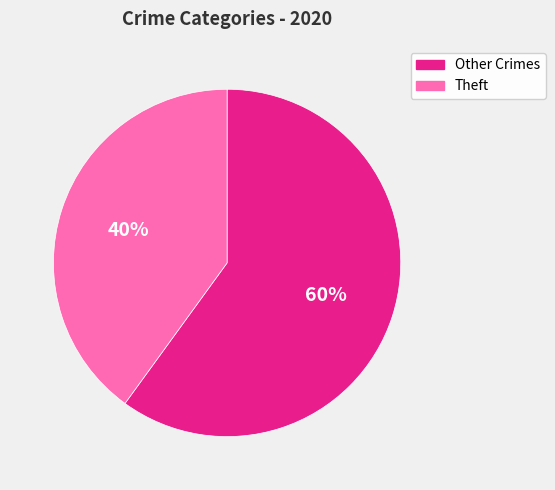

To the nearest percent, what is the average slice percentage?

50%